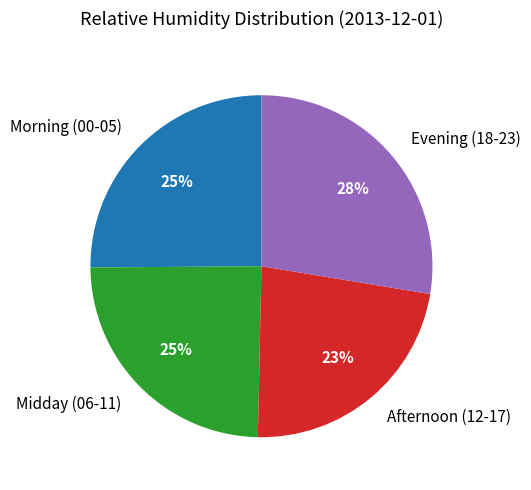

To the nearest percent, what is the combined percentage of Evening (18-23) and Afternoon (12-17)?

50%